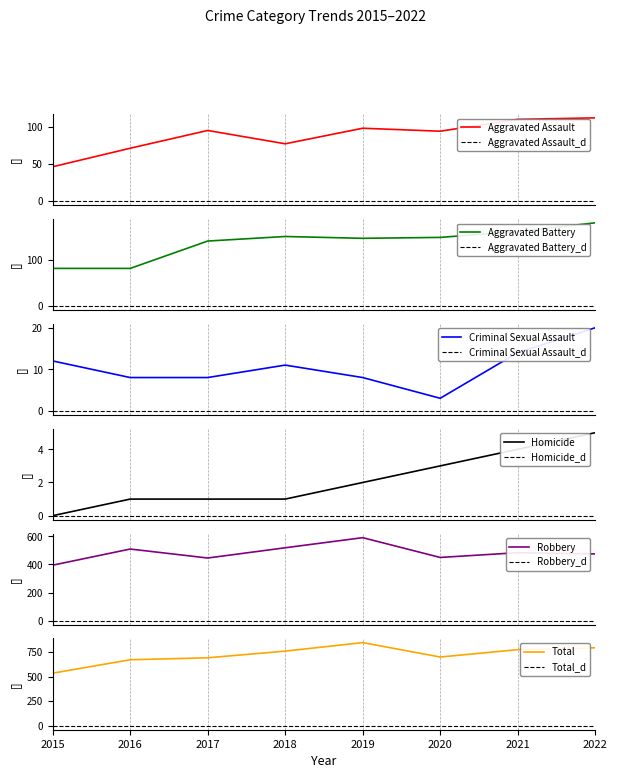

Reading left to right, what are all the values shown in this chart?

Aggravated Assault: 2015=46	2016=71	2017=95	2018=77	2019=98	2020=94	2021=110	2022=112
Aggravated Battery: 2015=82	2016=82	2017=142	2018=152	2019=148	2020=150	2021=163	2022=182
Criminal Sexual Assault: 2015=12	2016=8	2017=8	2018=11	2019=8	2020=3	2021=14	2022=20
Homicide: 2015=0	2016=1	2017=1	2018=1	2019=2	2020=3	2021=4	2022=5
Robbery: 2015=395	2016=510	2017=446	2018=519	2019=591	2020=450	2021=484	2022=475
Total: 2015=535	2016=672	2017=692	2018=760	2019=847	2020=700	2021=775	2022=794